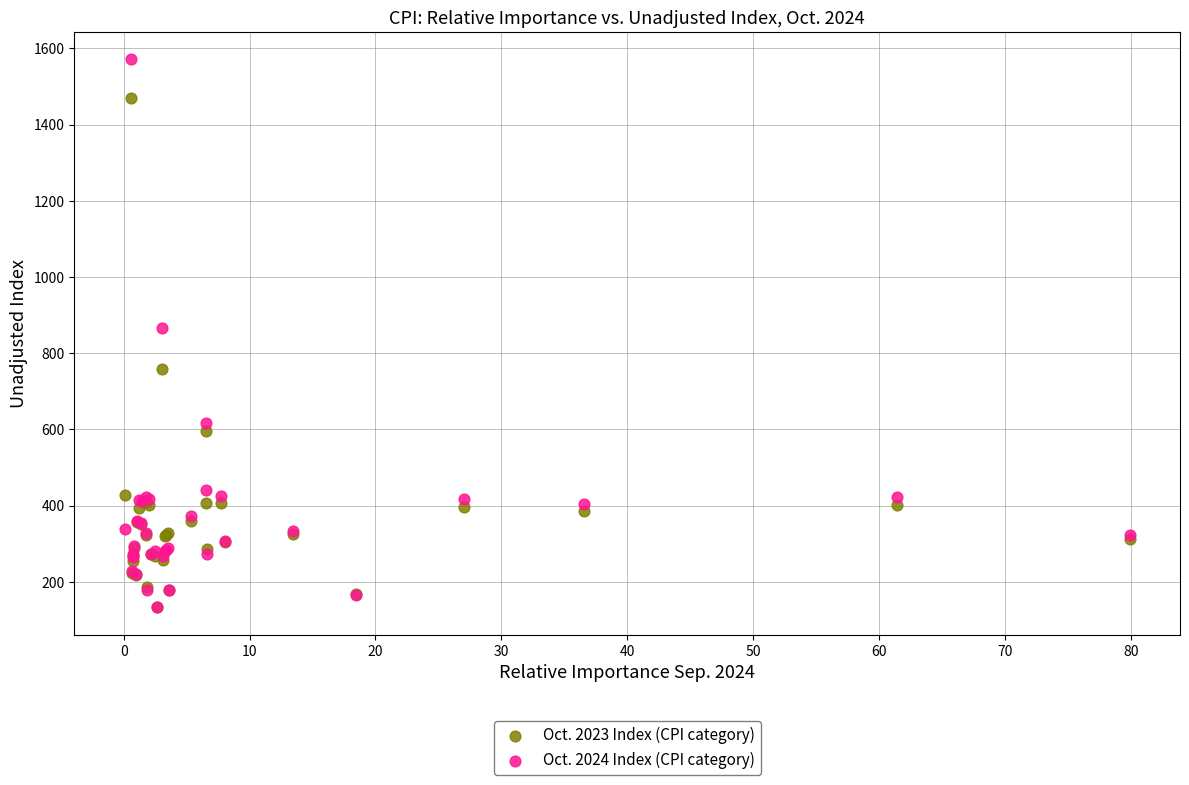

In the Oct. 2023 Index (CPI category) series, what Y value is closest to 801?

759.7